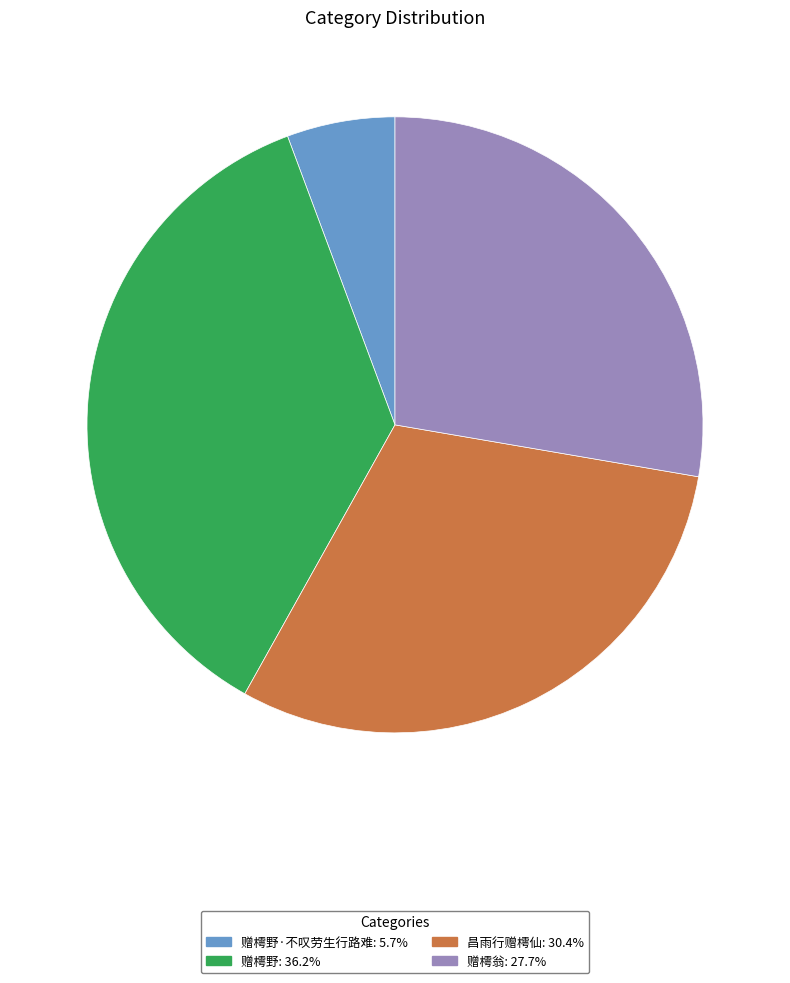

Is there a majority slice in this chart?

No